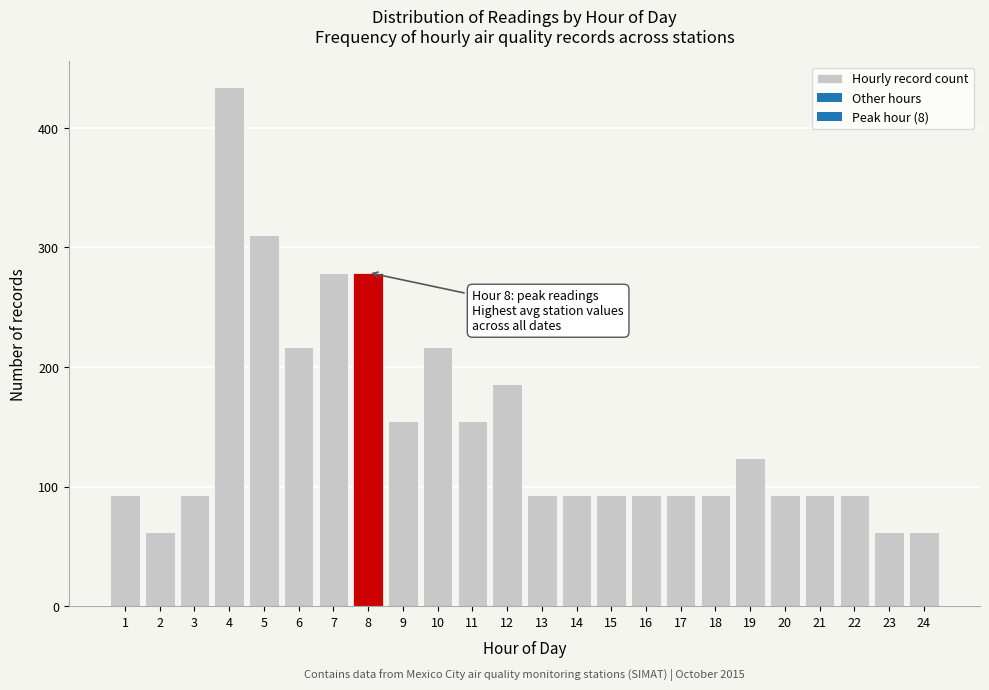

Reading right to left, list all the values displayed in this chart.

62	62	93	93	93	124	93	93	93	93	93	93	186	155	217	155	279	279	217	310	434	93	62	93